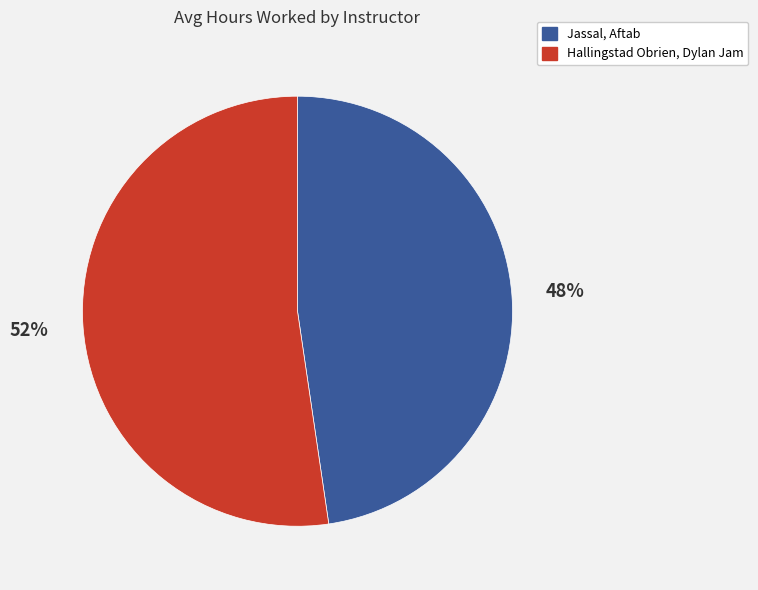

Approximately how many times larger is the value at Jassal, Aftab compared to Hallingstad Obrien, Dylan Jam?

0.9